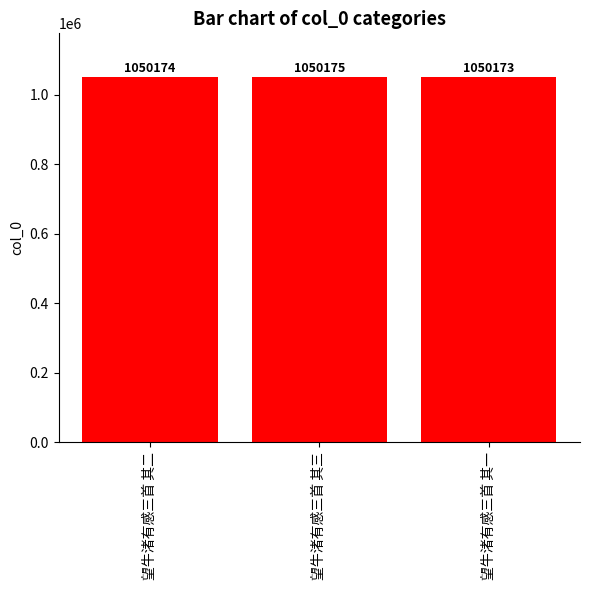

True or false: the data shows 1634242 at 望牛渚有感三首 其二.

False